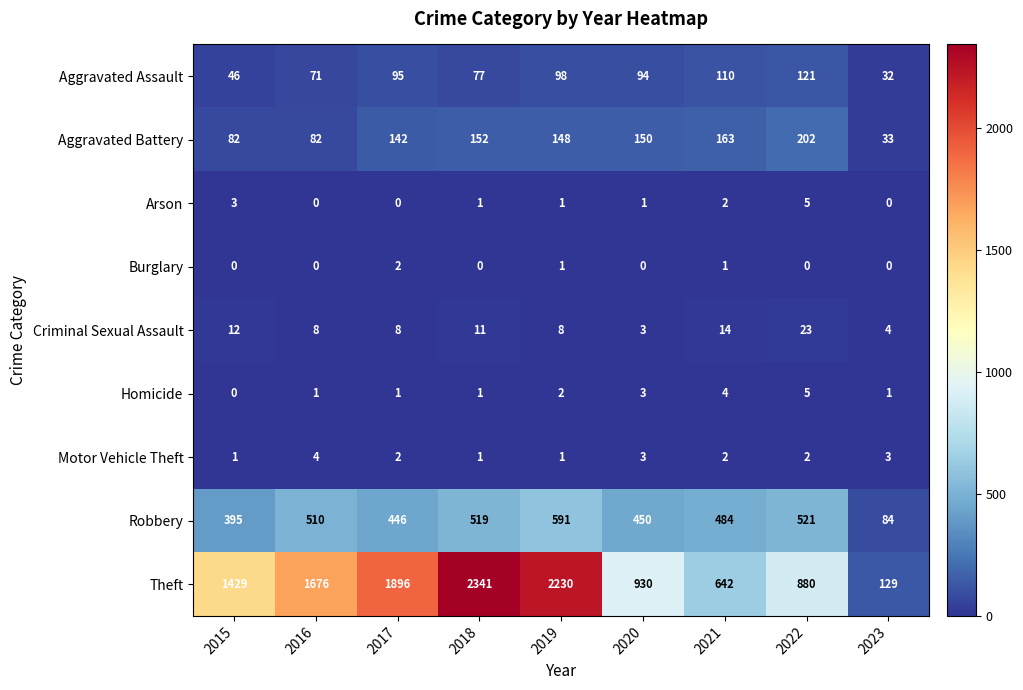

Which category has the lowest value in the Criminal Sexual Assault series?

2020